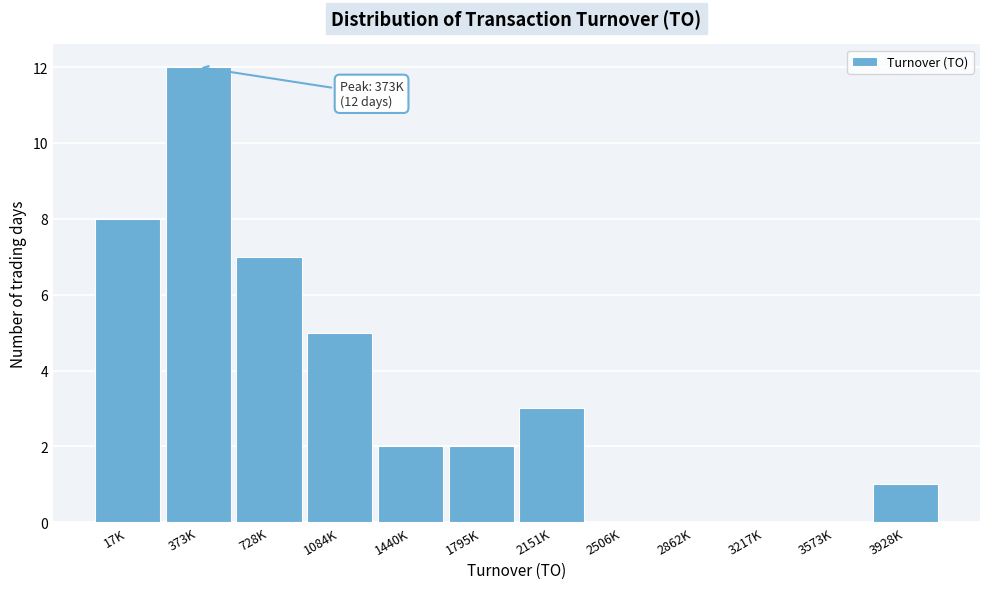

Reading left to right, transcribe all the data shown in this chart.

17K=8	373K=12	728K=7	1084K=5	1440K=2	1795K=2	2151K=3	2506K=0	2862K=0	3217K=0	3573K=0	3928K=1